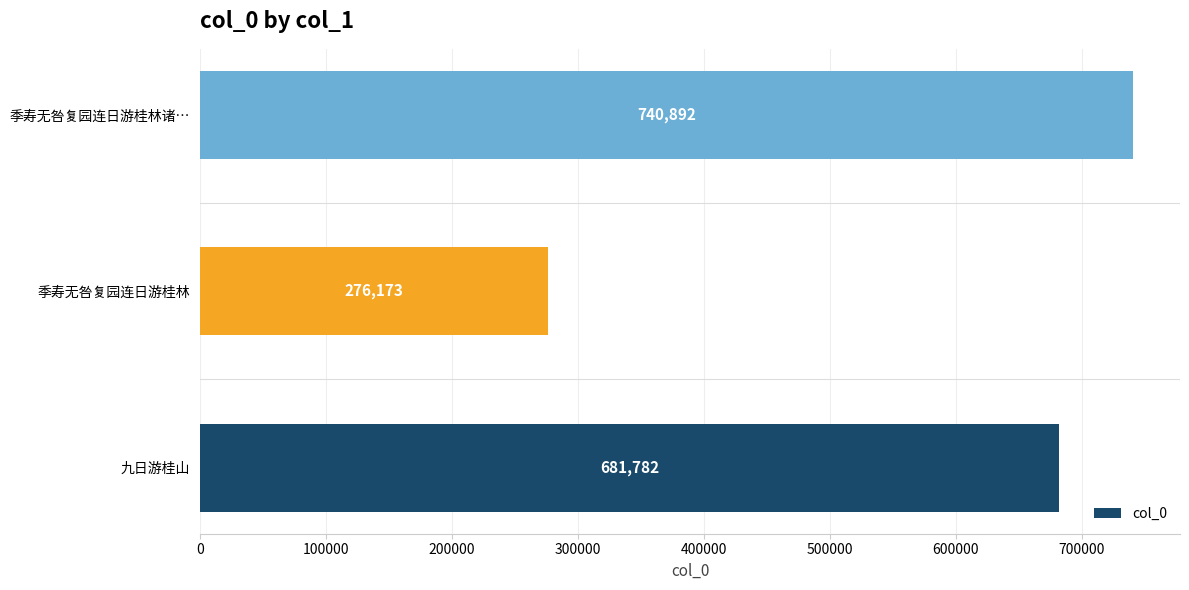

Which category has the highest value across all series?

季寿无咎复园连日游桂林诸…